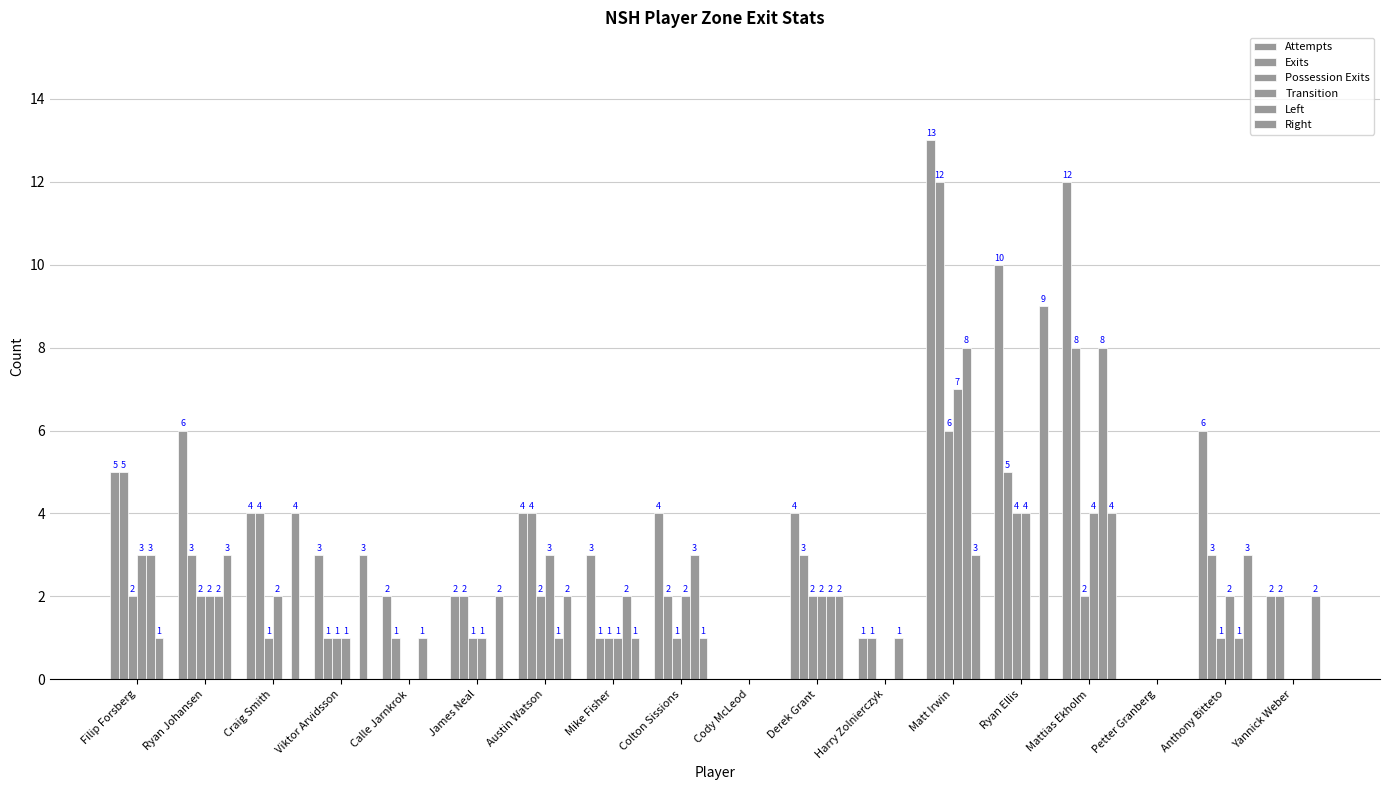

True or false: Exits has a value of 0 at Cody McLeod.

True